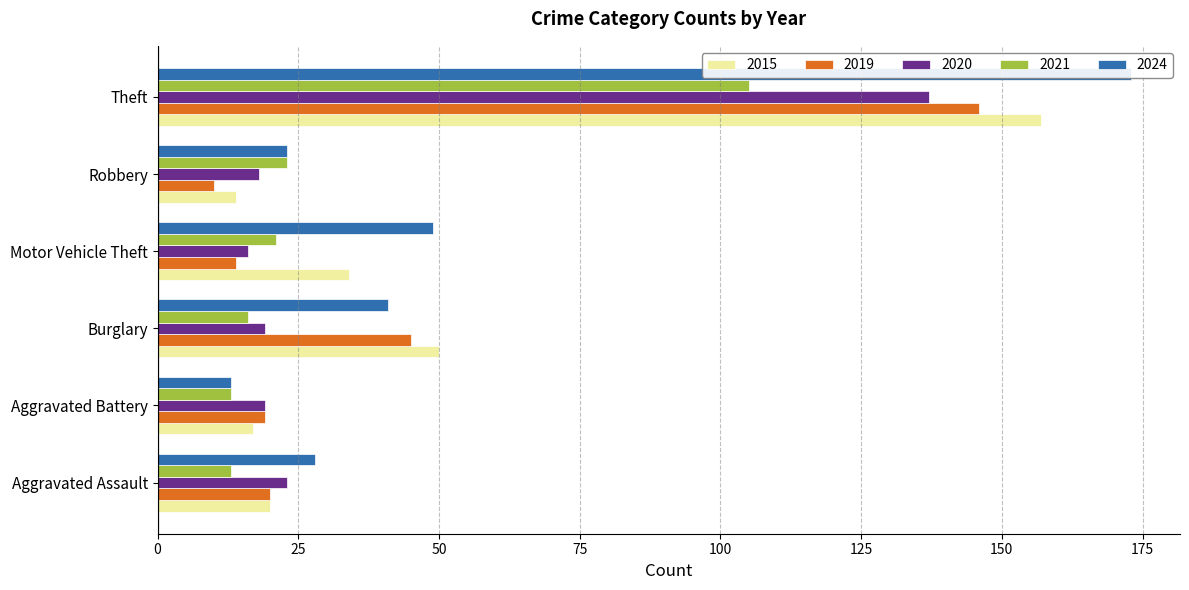

Reading right to left, what are all the values shown in this chart?

2015: 157	14	34	50	17	20
2019: 146	10	14	45	19	20
2020: 137	18	16	19	19	23
2021: 105	23	21	16	13	13
2024: 173	23	49	41	13	28